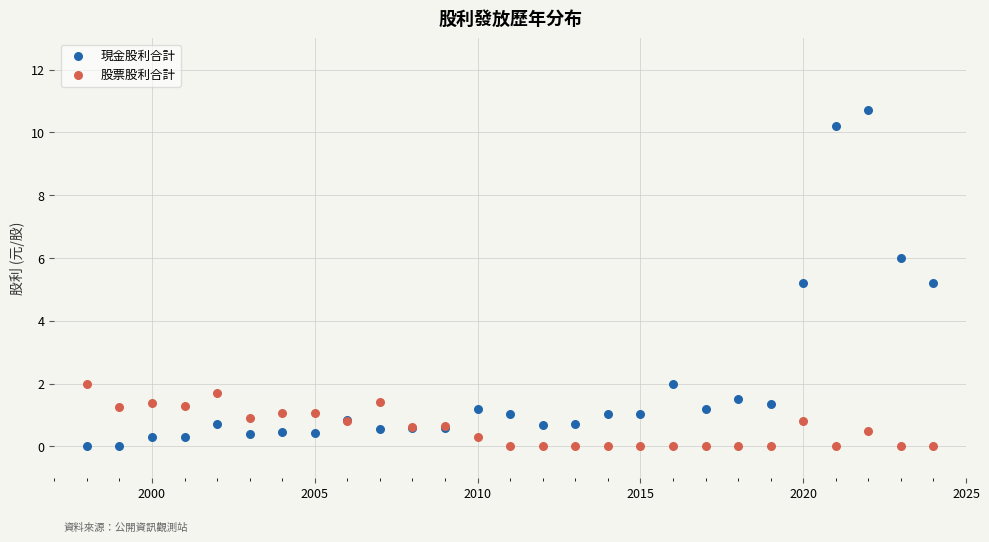

What is the X range (max minus min) for the scatter plot?

26.0